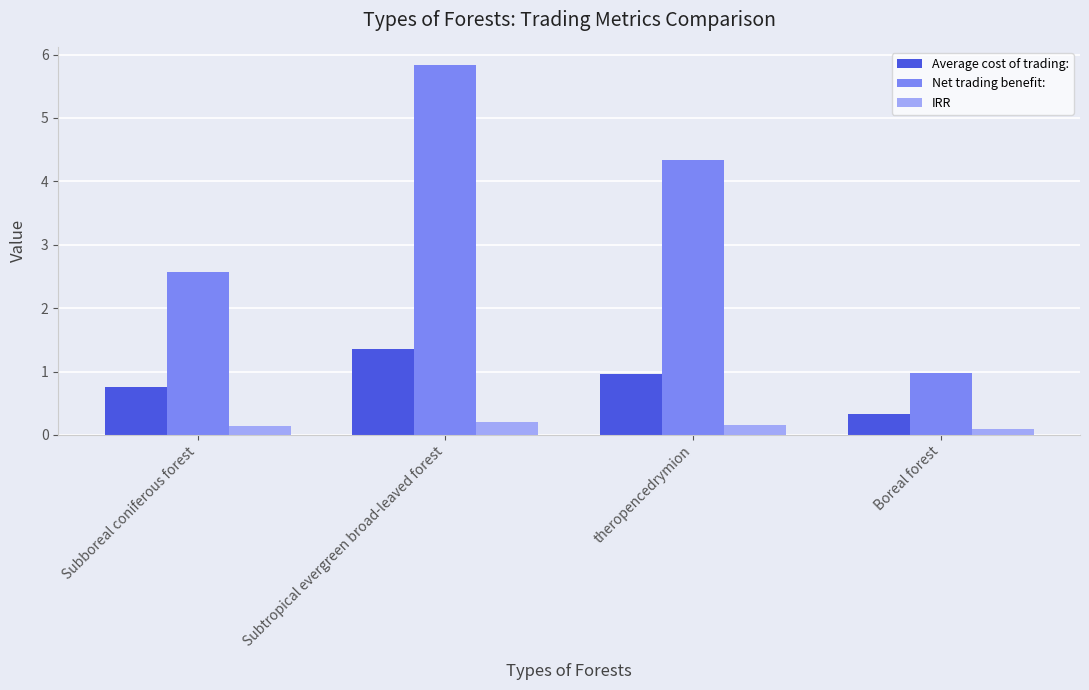

Which category has the highest value across all series?

Subtropical evergreen broad-leaved forest